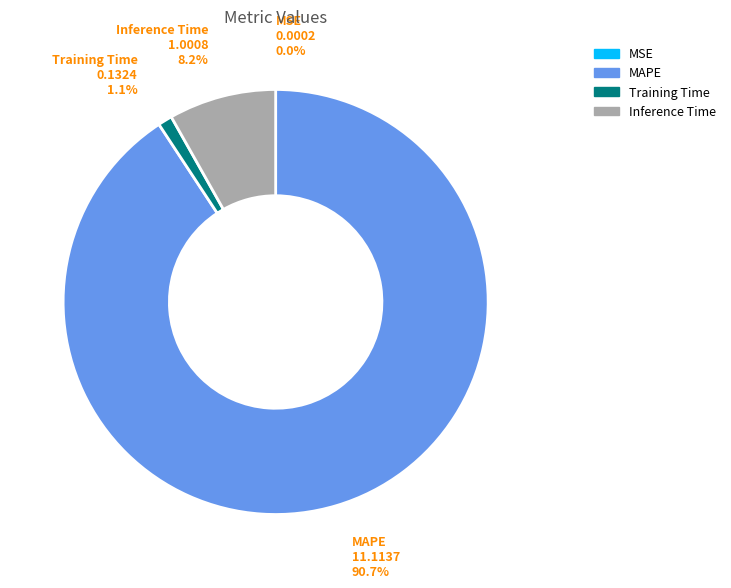

Which category has the biggest portion of the pie?

MAPE